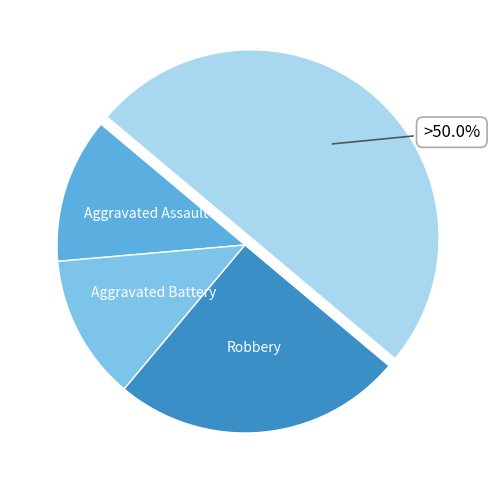

How many segments does this pie chart have?

4